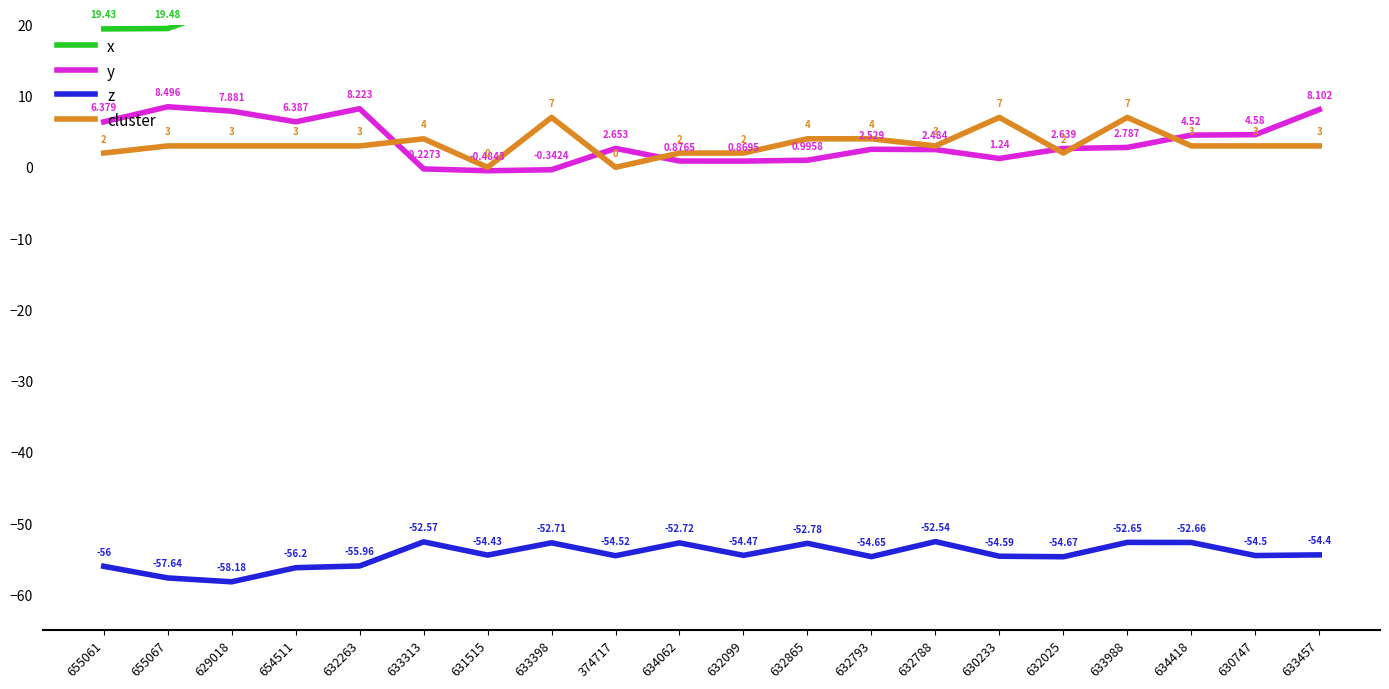

True or false: z and y intersect in this chart.

False